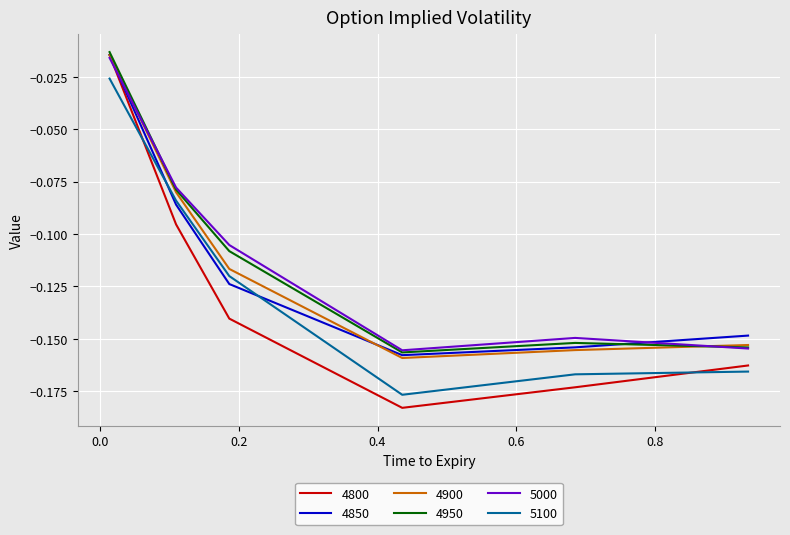

True or false: 5100 and 5000 cross at least once.

False